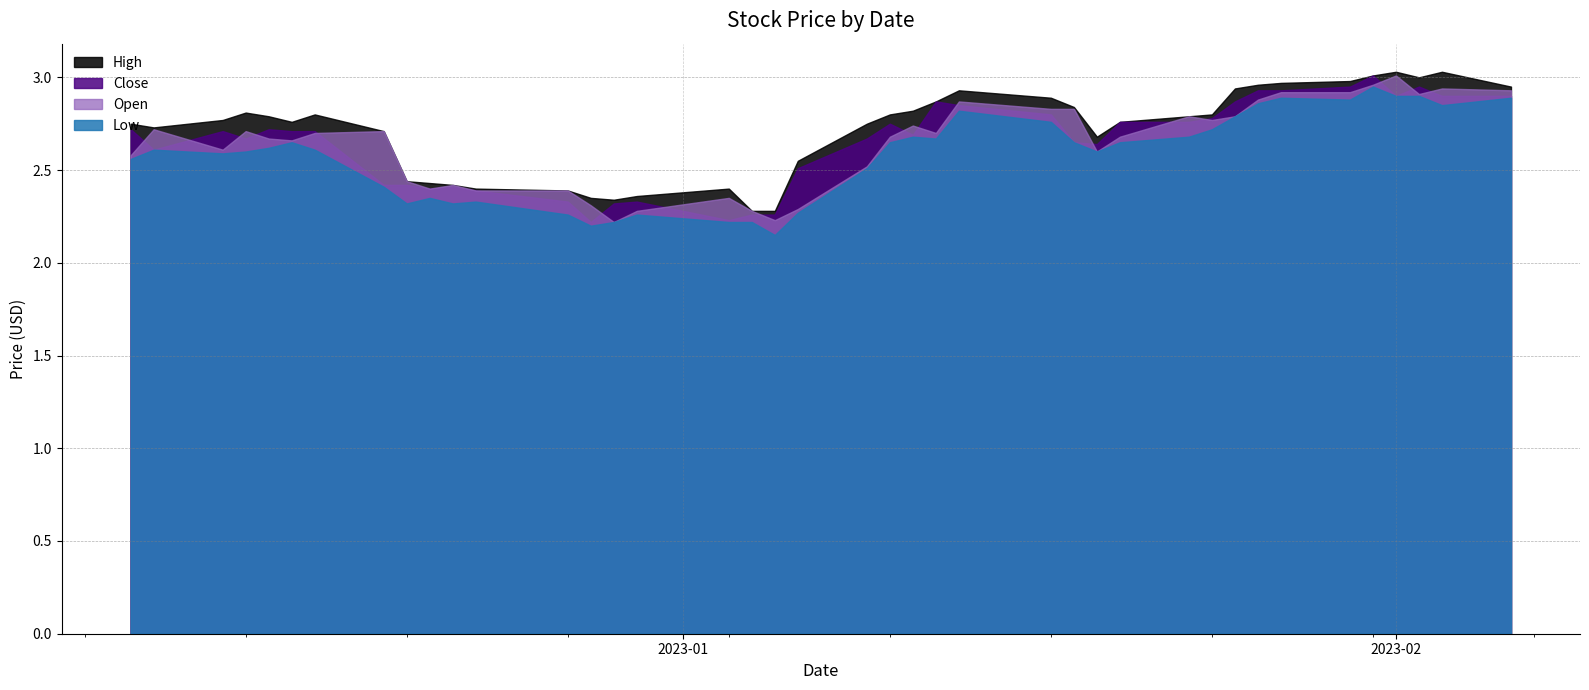

Reading left to right, list all the values displayed in this chart.

Close: 2022-12-08=2.7	2022-12-09=2.6	2022-12-12=2.7	2022-12-13=2.7	2022-12-14=2.7	2022-12-15=2.7	2022-12-16=2.7	2022-12-19=2.4	2022-12-20=2.4	2022-12-21=2.4	2022-12-22=2.4	2022-12-23=2.4	2022-12-27=2.3	2022-12-28=2.2	2022-12-29=2.3	2022-12-30=2.3	2023-01-03=2.2	2023-01-04=2.3	2023-01-05=2.3	2023-01-06=2.5	2023-01-09=2.7	2023-01-10=2.8	2023-01-11=2.7	2023-01-12=2.9	2023-01-13=2.9	2023-01-17=2.8	2023-01-18=2.6	2023-01-19=2.6	2023-01-20=2.8	2023-01-23=2.8	2023-01-24=2.8	2023-01-25=2.9	2023-01-26=2.9	2023-01-27=2.9	2023-01-30=3.0	2023-01-31=3.0	2023-02-01=2.9	2023-02-02=3.0	2023-02-03=2.9	2023-02-06=2.9
High: 2022-12-08=2.8	2022-12-09=2.7	2022-12-12=2.8	2022-12-13=2.8	2022-12-14=2.8	2022-12-15=2.8	2022-12-16=2.8	2022-12-19=2.7	2022-12-20=2.4	2022-12-21=2.4	2022-12-22=2.4	2022-12-23=2.4	2022-12-27=2.4	2022-12-28=2.4	2022-12-29=2.3	2022-12-30=2.4	2023-01-03=2.4	2023-01-04=2.3	2023-01-05=2.3	2023-01-06=2.5	2023-01-09=2.8	2023-01-10=2.8	2023-01-11=2.8	2023-01-12=2.9	2023-01-13=2.9	2023-01-17=2.9	2023-01-18=2.8	2023-01-19=2.7	2023-01-20=2.8	2023-01-23=2.8	2023-01-24=2.8	2023-01-25=2.9	2023-01-26=3.0	2023-01-27=3.0	2023-01-30=3.0	2023-01-31=3.0	2023-02-01=3.0	2023-02-02=3.0	2023-02-03=3.0	2023-02-06=3.0
Low: 2022-12-08=2.6	2022-12-09=2.6	2022-12-12=2.6	2022-12-13=2.6	2022-12-14=2.6	2022-12-15=2.6	2022-12-16=2.6	2022-12-19=2.4	2022-12-20=2.3	2022-12-21=2.4	2022-12-22=2.3	2022-12-23=2.3	2022-12-27=2.3	2022-12-28=2.2	2022-12-29=2.2	2022-12-30=2.3	2023-01-03=2.2	2023-01-04=2.2	2023-01-05=2.1	2023-01-06=2.3	2023-01-09=2.5	2023-01-10=2.6	2023-01-11=2.7	2023-01-12=2.7	2023-01-13=2.8	2023-01-17=2.8	2023-01-18=2.6	2023-01-19=2.6	2023-01-20=2.6	2023-01-23=2.7	2023-01-24=2.7	2023-01-25=2.8	2023-01-26=2.9	2023-01-27=2.9	2023-01-30=2.9	2023-01-31=3.0	2023-02-01=2.9	2023-02-02=2.9	2023-02-03=2.9	2023-02-06=2.9
Open: 2022-12-08=2.6	2022-12-09=2.7	2022-12-12=2.6	2022-12-13=2.7	2022-12-14=2.7	2022-12-15=2.7	2022-12-16=2.7	2022-12-19=2.7	2022-12-20=2.4	2022-12-21=2.4	2022-12-22=2.4	2022-12-23=2.4	2022-12-27=2.4	2022-12-28=2.3	2022-12-29=2.2	2022-12-30=2.3	2023-01-03=2.4	2023-01-04=2.3	2023-01-05=2.2	2023-01-06=2.3	2023-01-09=2.5	2023-01-10=2.7	2023-01-11=2.7	2023-01-12=2.7	2023-01-13=2.9	2023-01-17=2.8	2023-01-18=2.8	2023-01-19=2.6	2023-01-20=2.7	2023-01-23=2.8	2023-01-24=2.8	2023-01-25=2.8	2023-01-26=2.9	2023-01-27=2.9	2023-01-30=2.9	2023-01-31=3.0	2023-02-01=3.0	2023-02-02=2.9	2023-02-03=2.9	2023-02-06=2.9